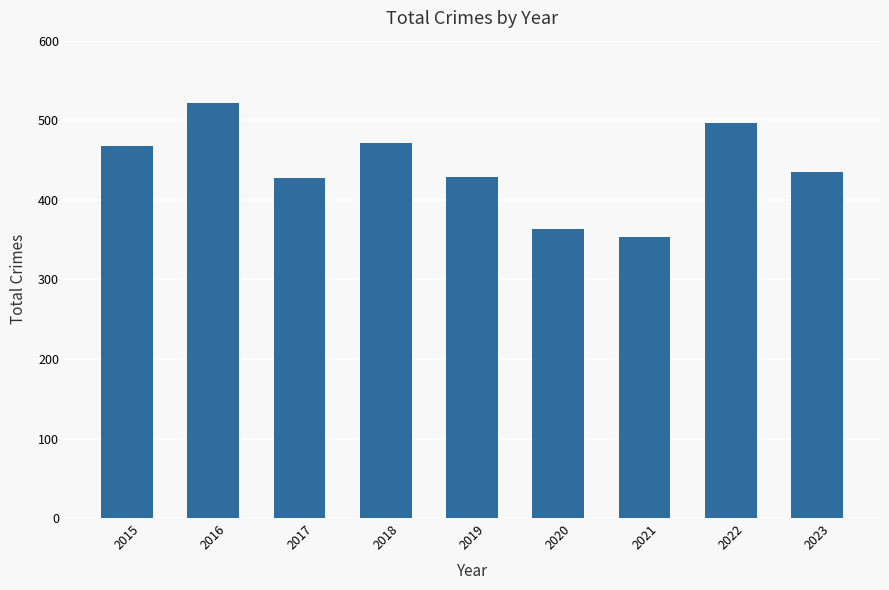

At which category does the chart reach its peak across all series?

2016